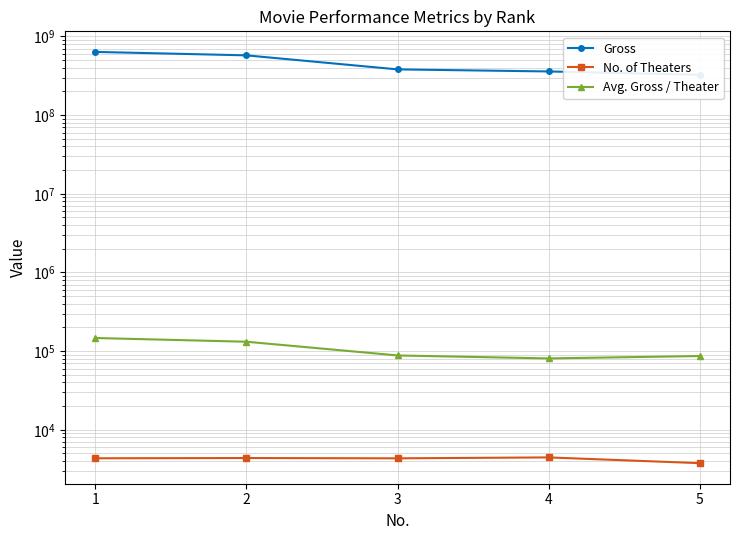

Rank the series by their maximum value, from lowest to highest.

No. of Theaters, Avg. Gross / Theater, Gross